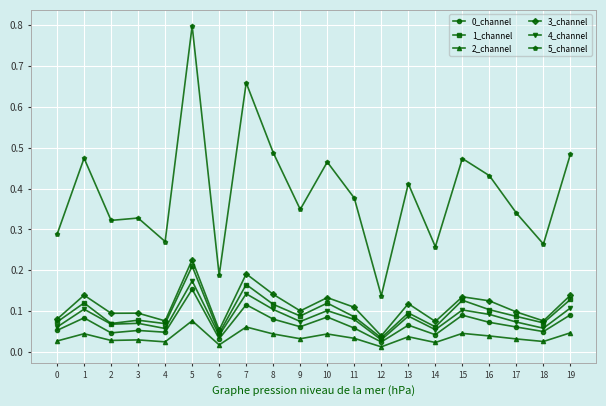

True or false: 2_channel and 1_channel intersect in this chart.

False